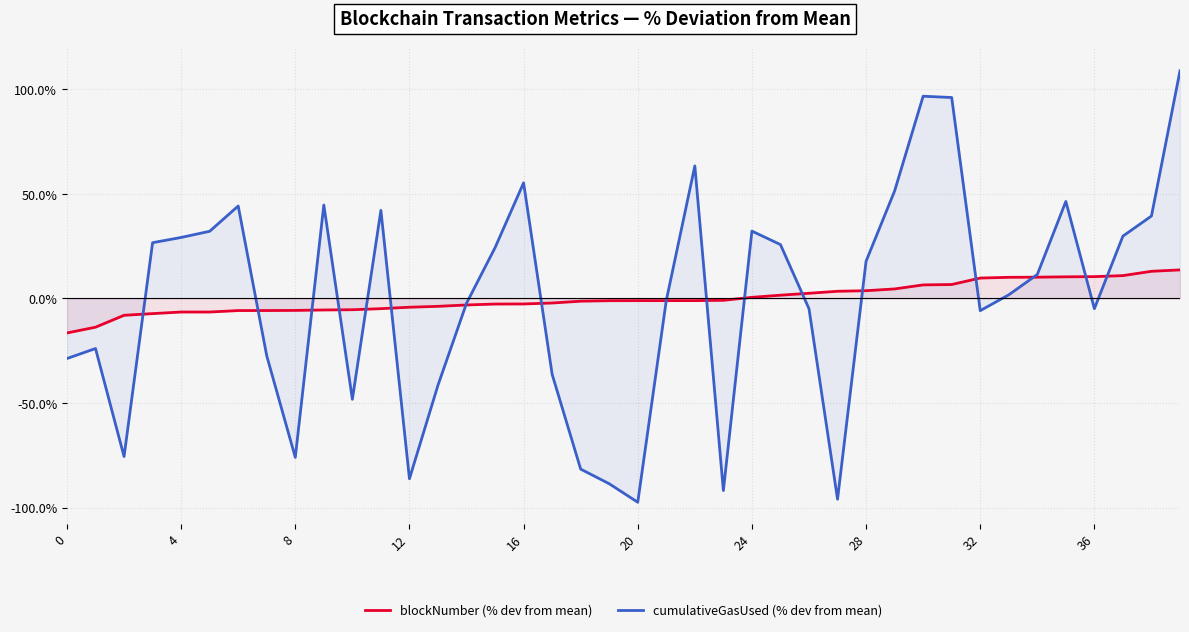

What is the greatest value displayed?

108.8